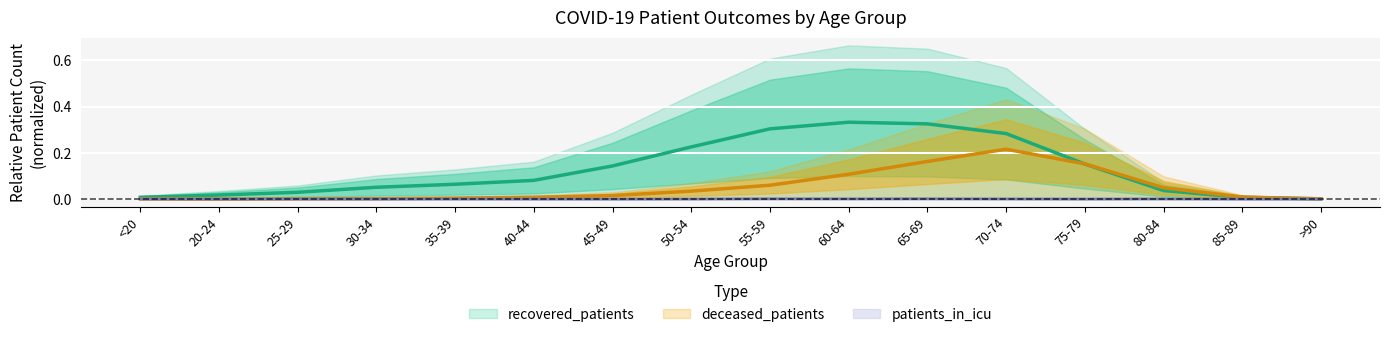

Which series has the largest total across all categories?

recovered_patients